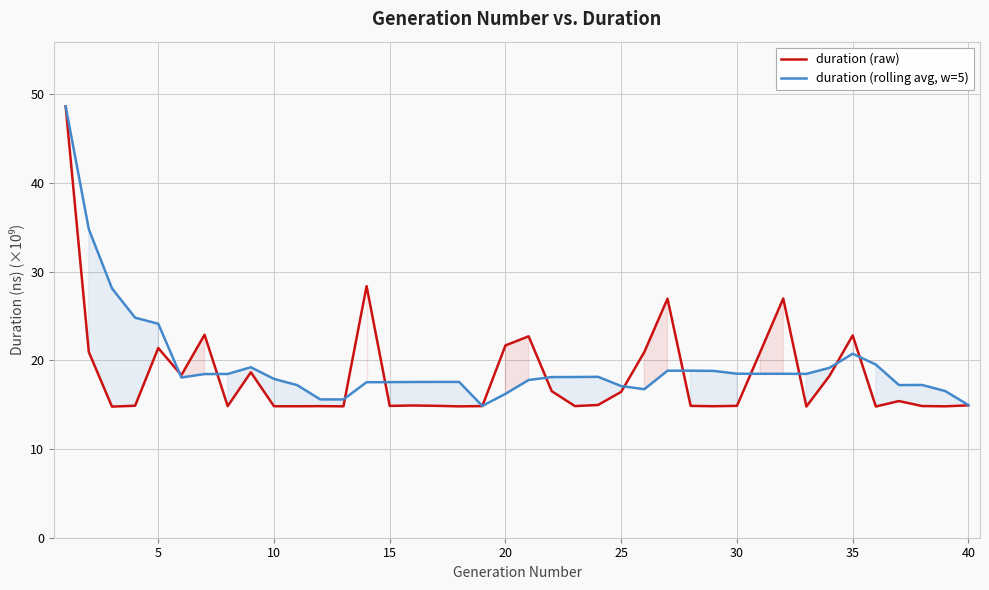

Which series has the widest spread of values?

duration (raw)